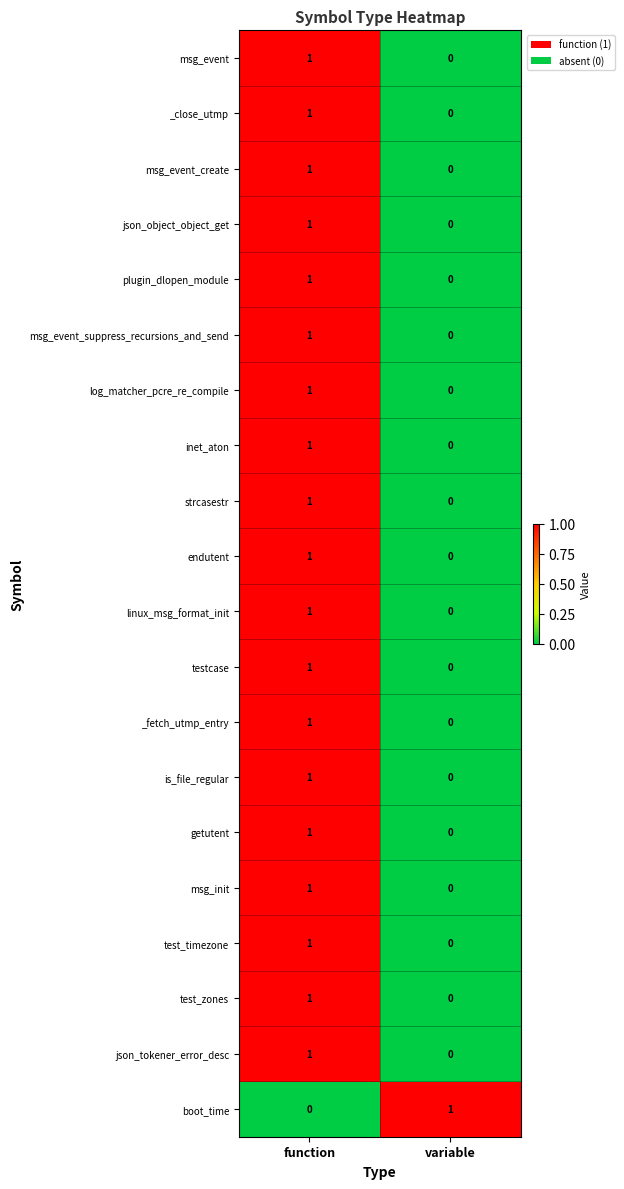

True or false: is_file_regular has a value of 2 at function.

False